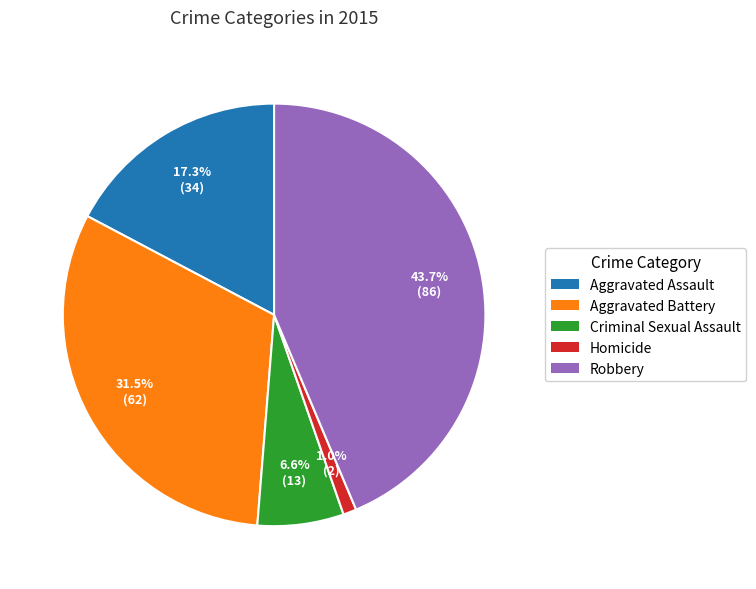

Does any single category account for the majority?

No